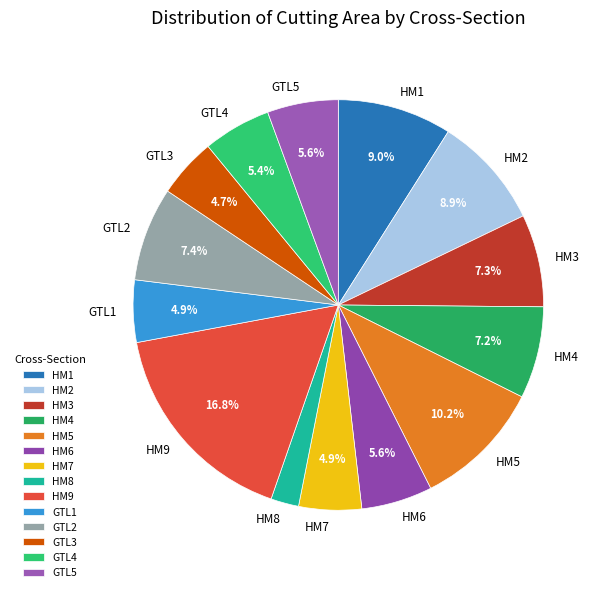

Is HM8 the majority of the pie?

No